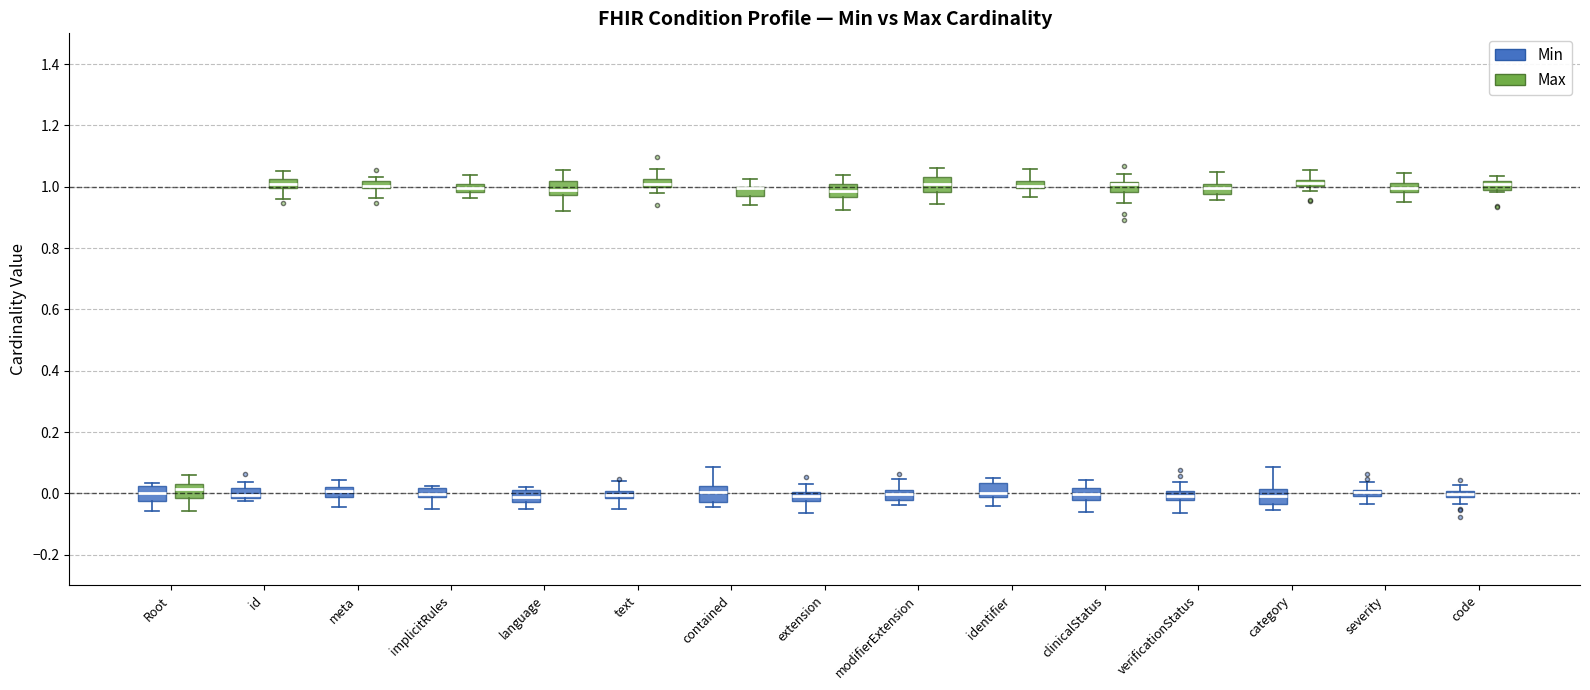

Where is the upper edge of the box for category (Max) on the y-axis? The values are not printed on the chart, so give them approximately, as read against the axis.

1.02